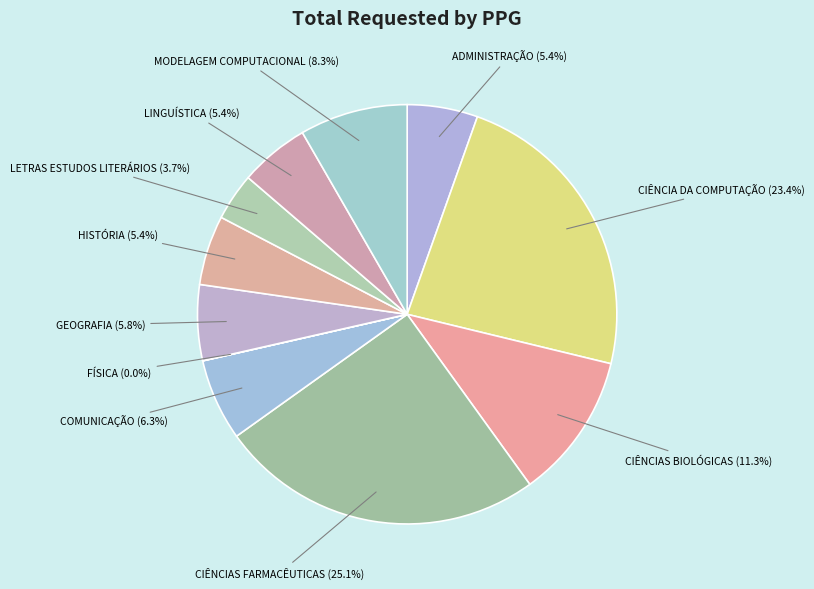

Does any single category account for the majority?

No